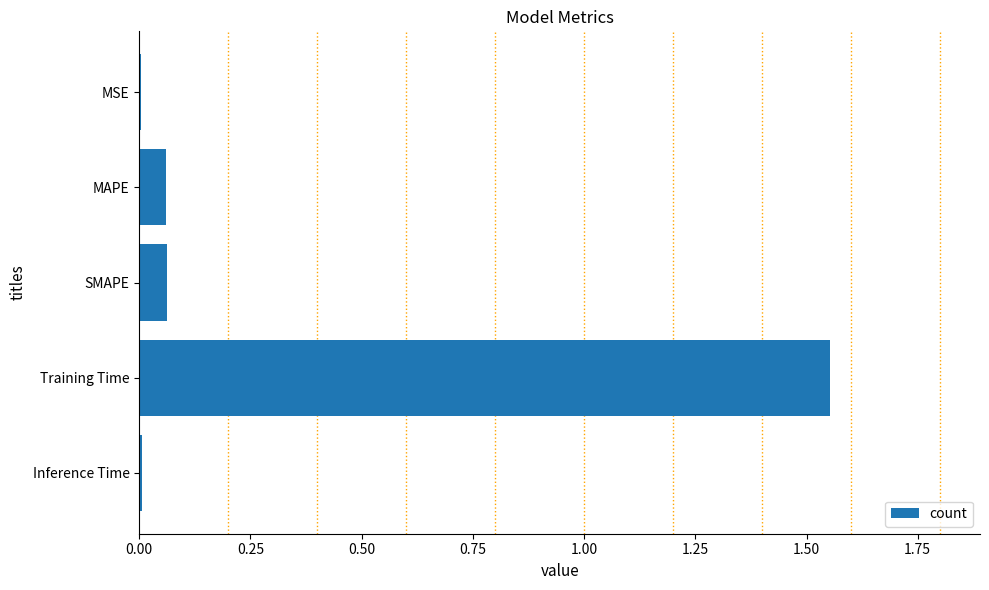

Which has a higher value, MAPE or Training Time?

Training Time